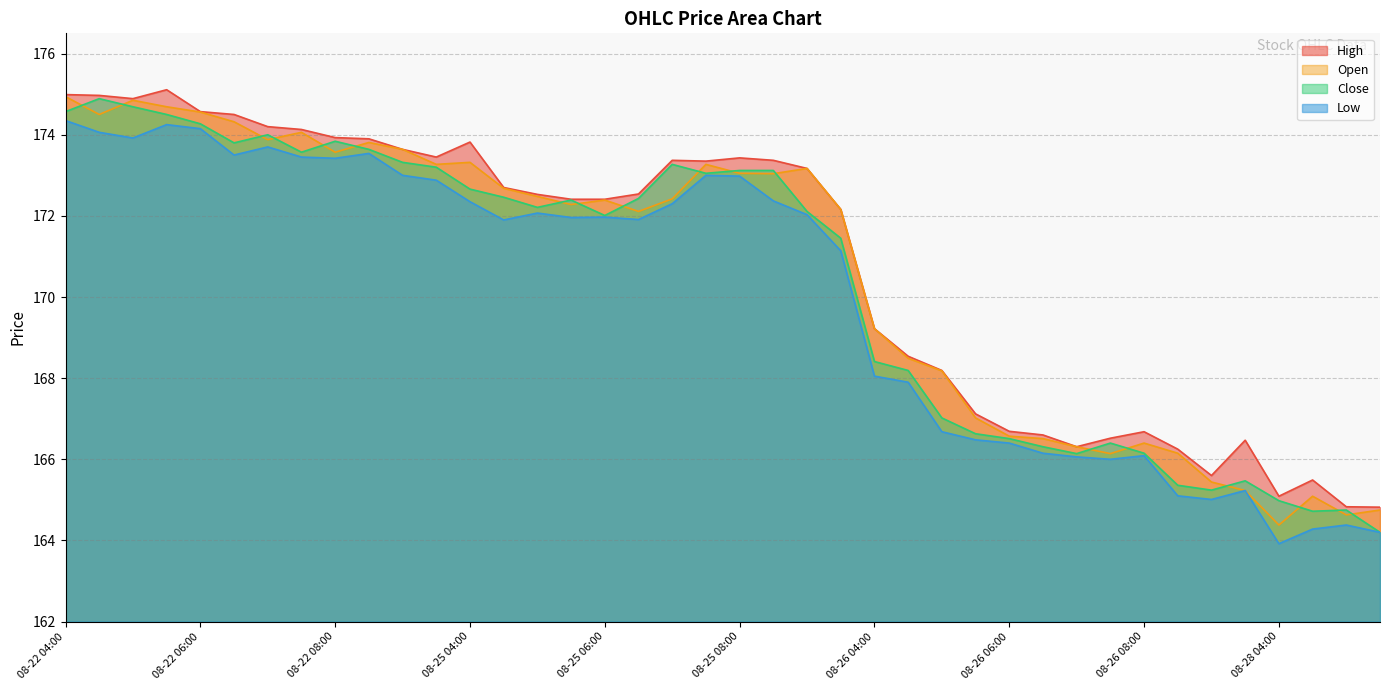

Is the value of Close at 08-26 08:00 greater than the value of High at 08-25 09:30?

No